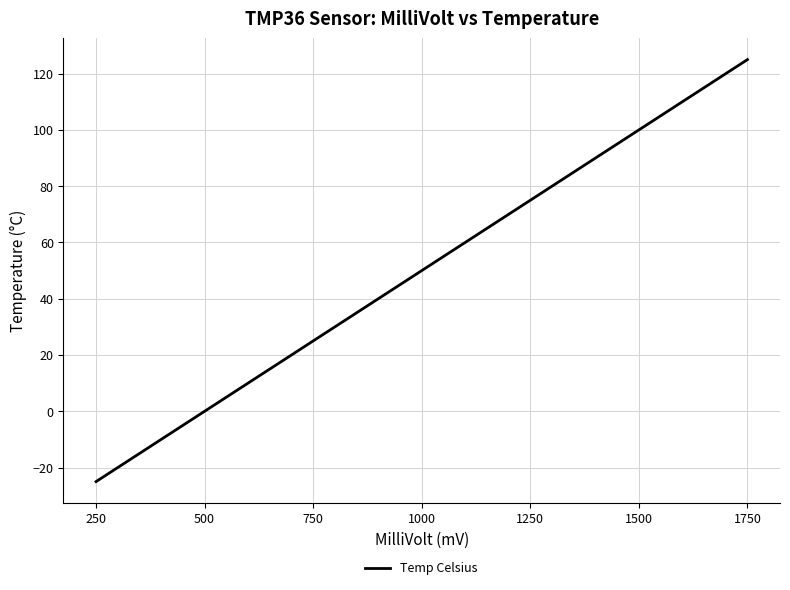

What is the smallest value displayed?

-25